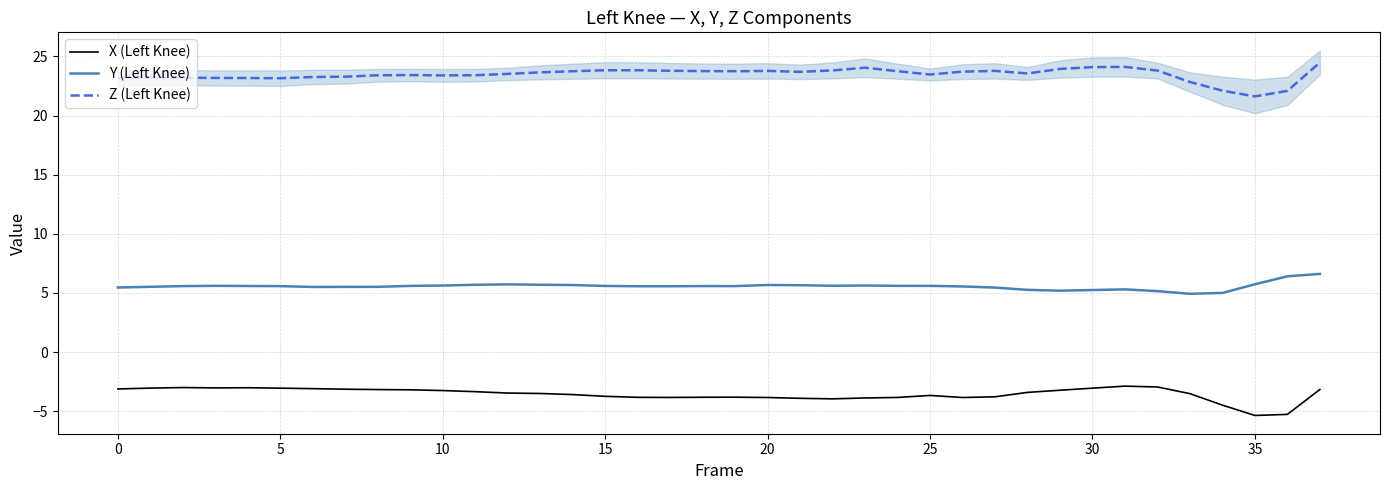

Rank the series by their maximum value, from highest to lowest.

Z (Left Knee), Y (Left Knee), X (Left Knee)